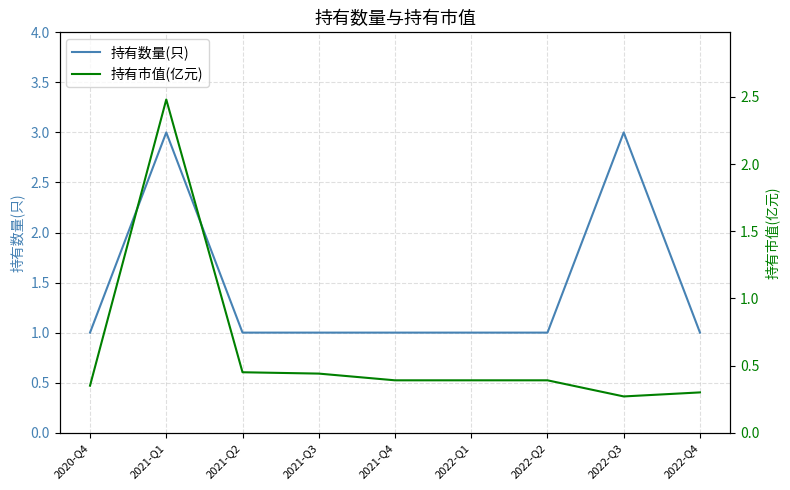

At which label does 持有数量(只) reach its peak?

2021-Q1